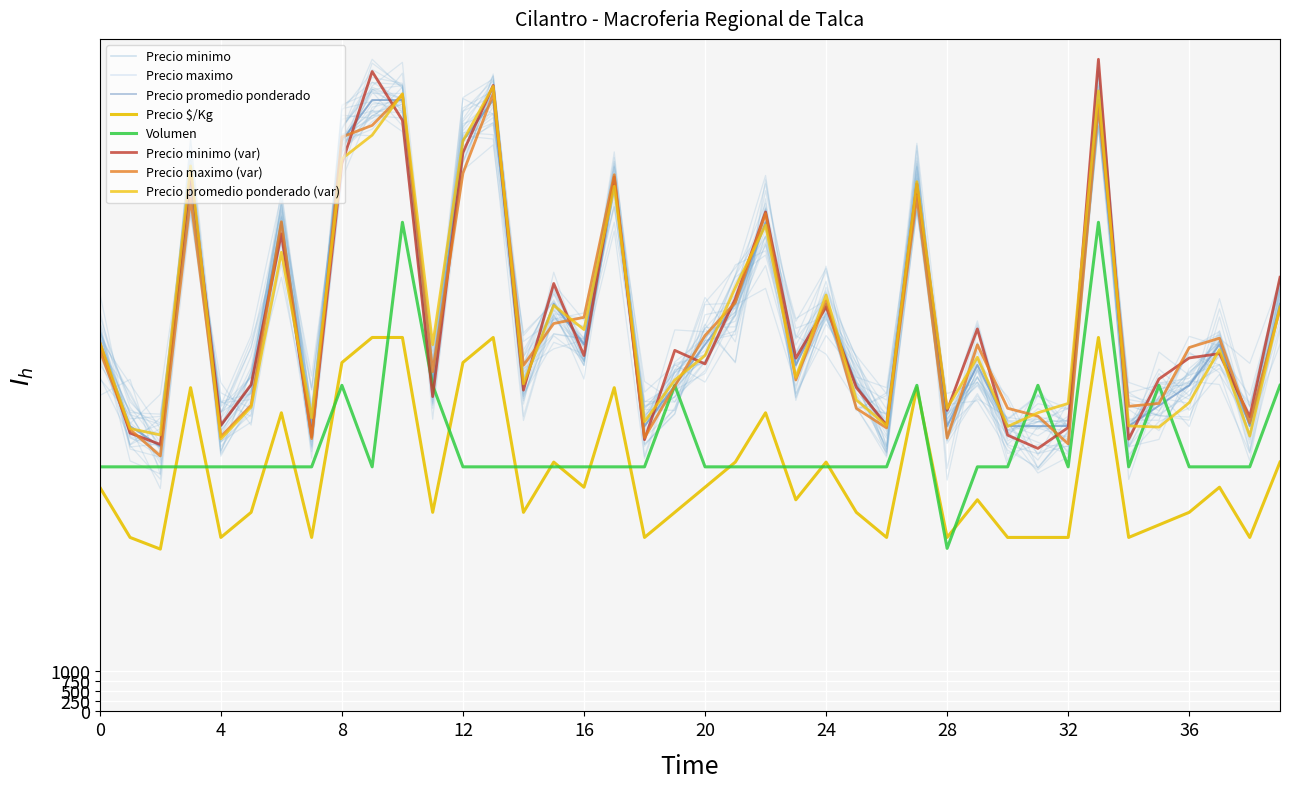

True or false: Precio promedio ponderado has more than 2 interior local peaks.

True